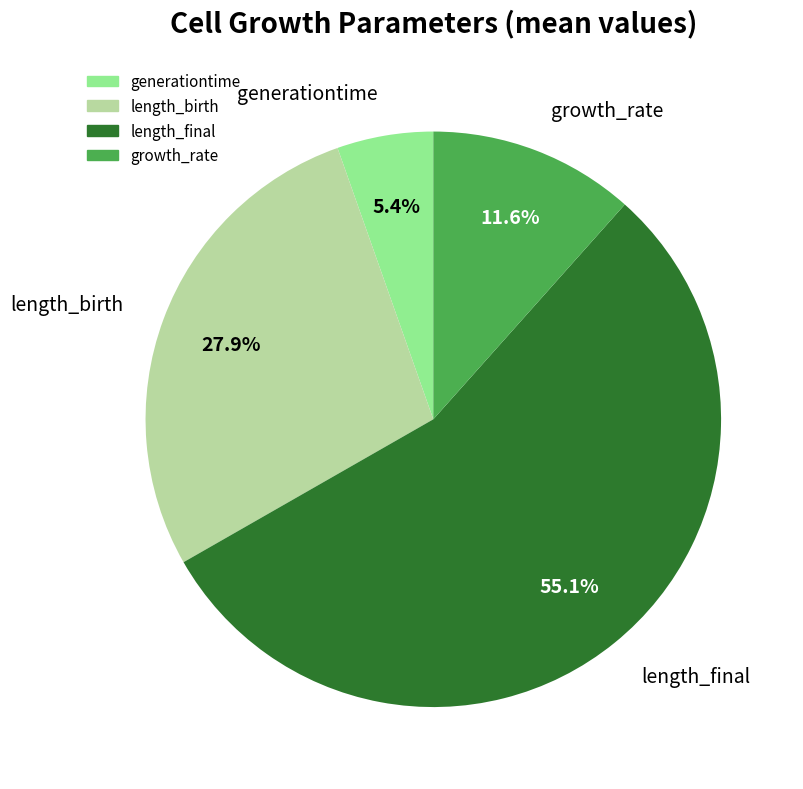

Rank the categories by value from lowest to highest.

generationtime, growth_rate, length_birth, length_final